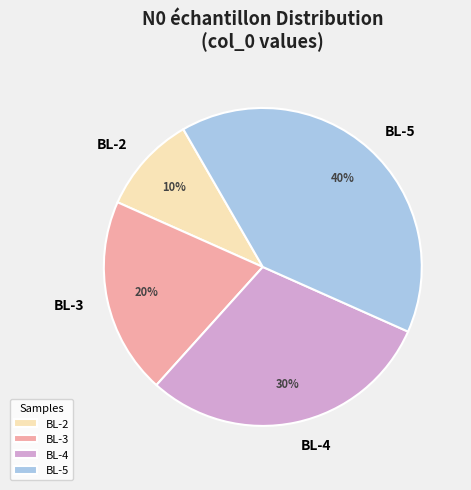

Count the number of slices in the pie.

4